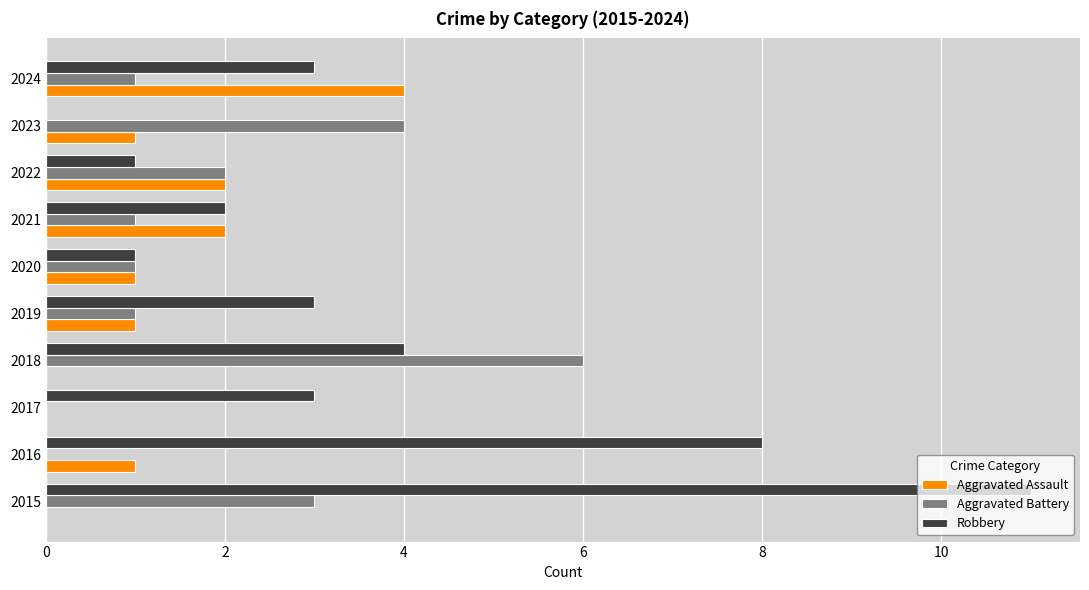

What is the average value of the Aggravated Assault series?

1